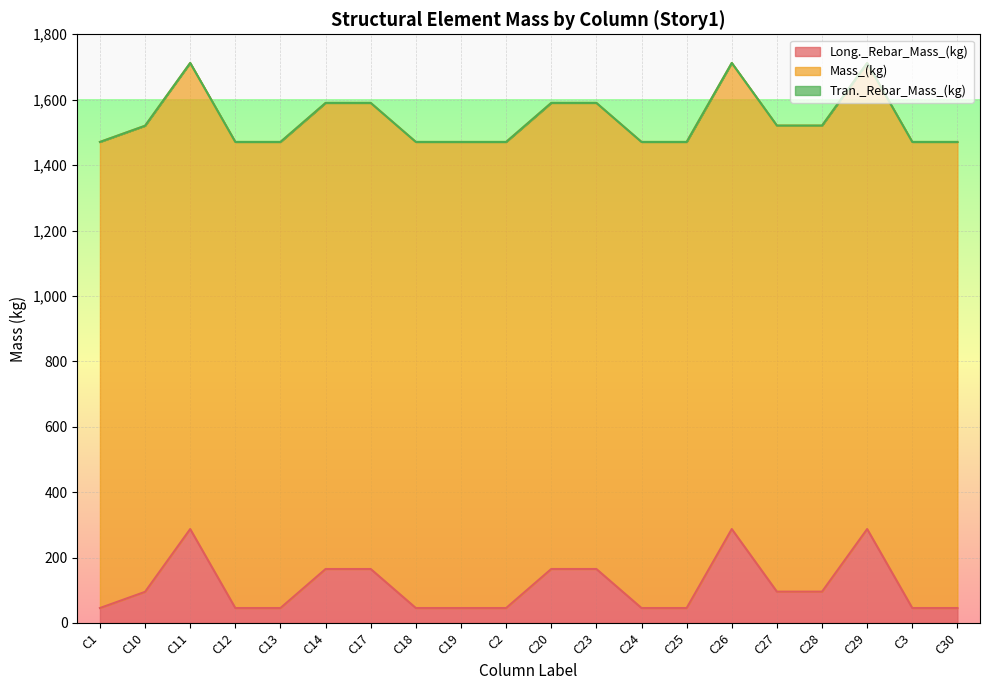

Reading right to left, transcribe all the data shown in this chart.

Long._Rebar_Mass_(kg): 45.7	45.7	287.2	95.8	95.8	287.2	45.7	45.7	165.1	165.0	45.7	45.7	45.7	165.0	165.0	45.7	45.7	287.2	95.2	45.7
Mass_(kg): 1425.1	1425.1	1425.1	1425.1	1425.1	1425.1	1425.1	1425.1	1425.1	1425.1	1425.1	1425.1	1425.1	1425.1	1425.1	1425.1	1425.1	1425.1	1425.1	1425.1
Tran._Rebar_Mass_(kg): 0.0	0.0	0.0	0.0	0.0	0.0	0.0	0.0	0.0	0.0	0.0	0.0	0.0	0.0	0.0	0.0	0.0	0.0	0.0	0.0